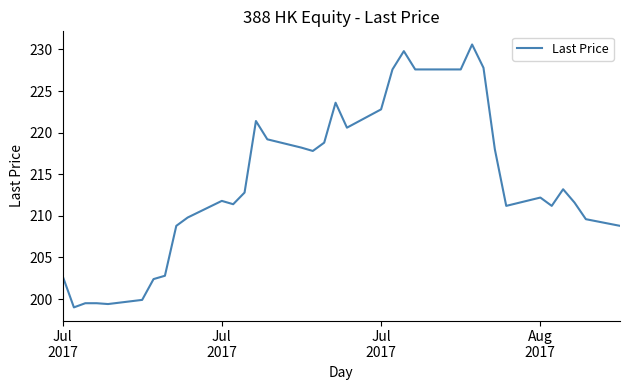

True or false: the data has more than 1 interior local peaks.

True